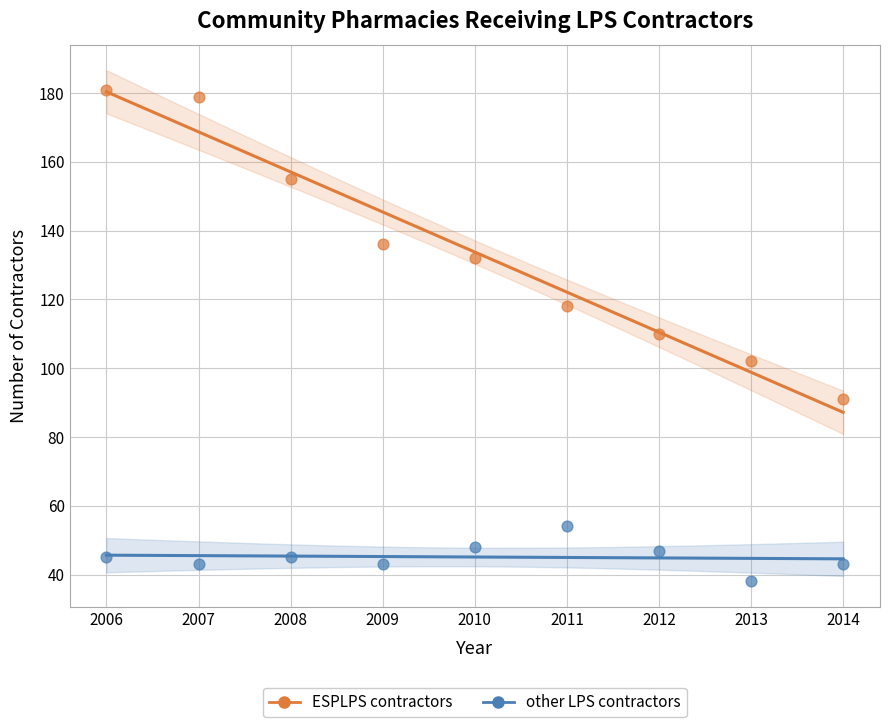

Which series has the largest Y range (max minus min)?

ESPLPS contractors